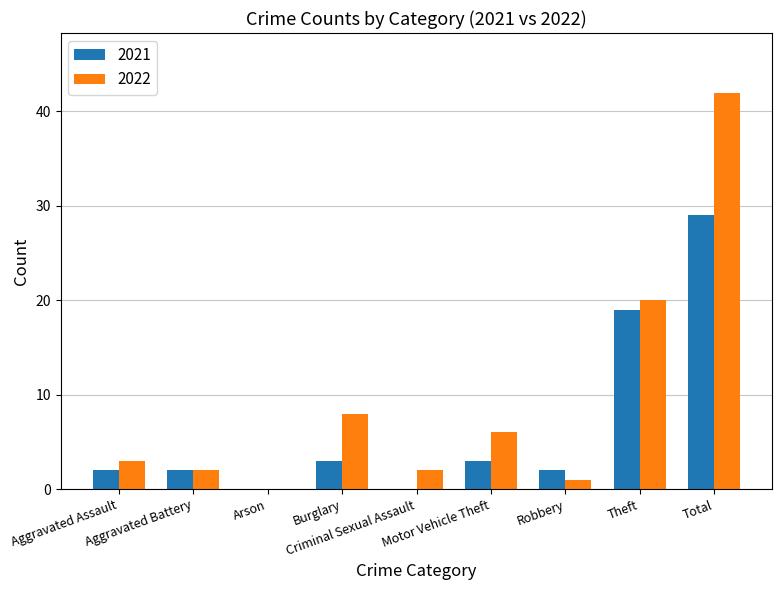

Reading left to right, what are all the values shown in this chart?

2021: Aggravated Assault=2	Aggravated Battery=2	Arson=0	Burglary=3	Criminal Sexual Assault=0	Motor Vehicle Theft=3	Robbery=2	Theft=19	Total=29
2022: Aggravated Assault=3	Aggravated Battery=2	Arson=0	Burglary=8	Criminal Sexual Assault=2	Motor Vehicle Theft=6	Robbery=1	Theft=20	Total=42